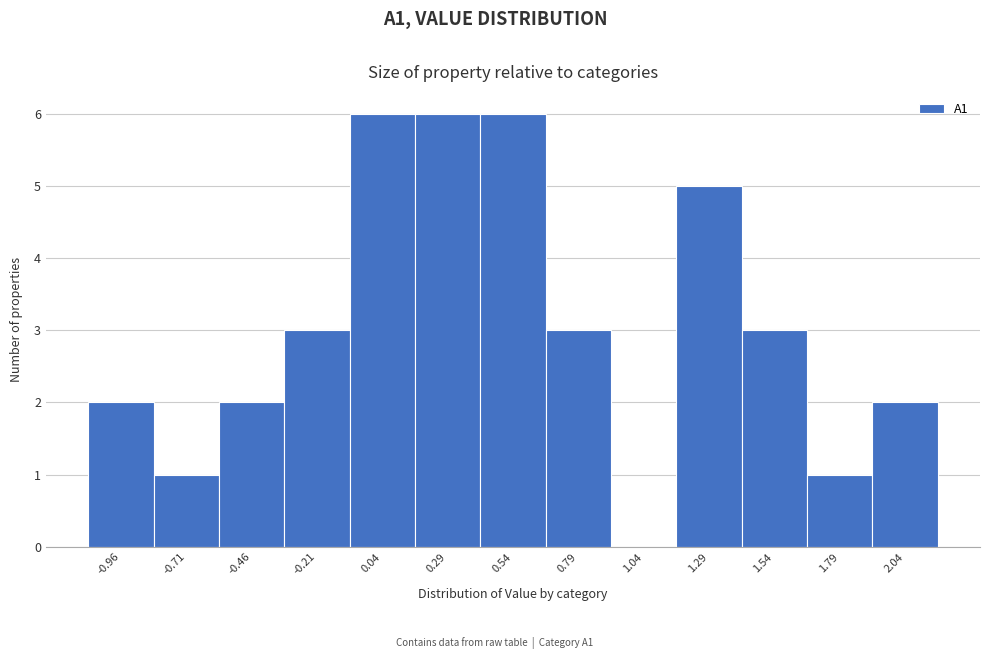

Reading left to right, transcribe all the data shown in this chart.

-0.96=2	-0.71=1	-0.46=2	-0.21=3	0.04=6	0.29=6	0.54=6	0.79=3	1.04=0	1.29=5	1.54=3	1.79=1	2.04=2